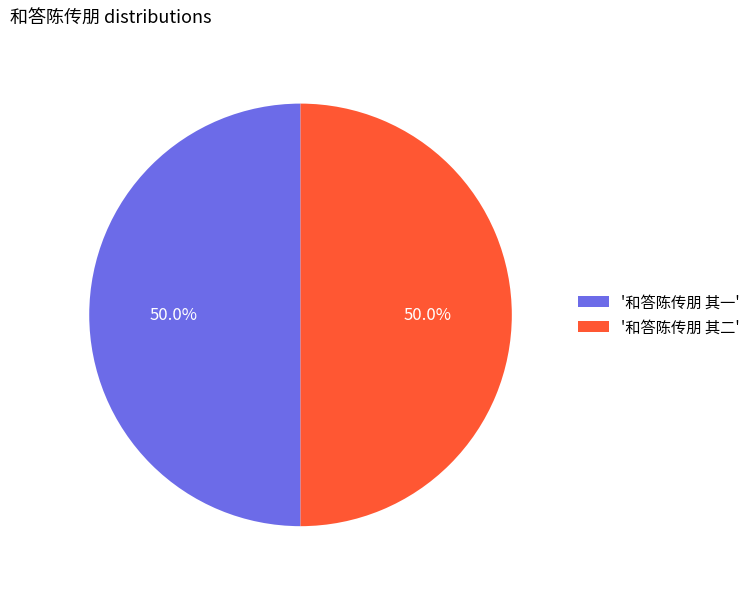

How much of the chart is everything except '和答陈传朋 其二'?

50.0%